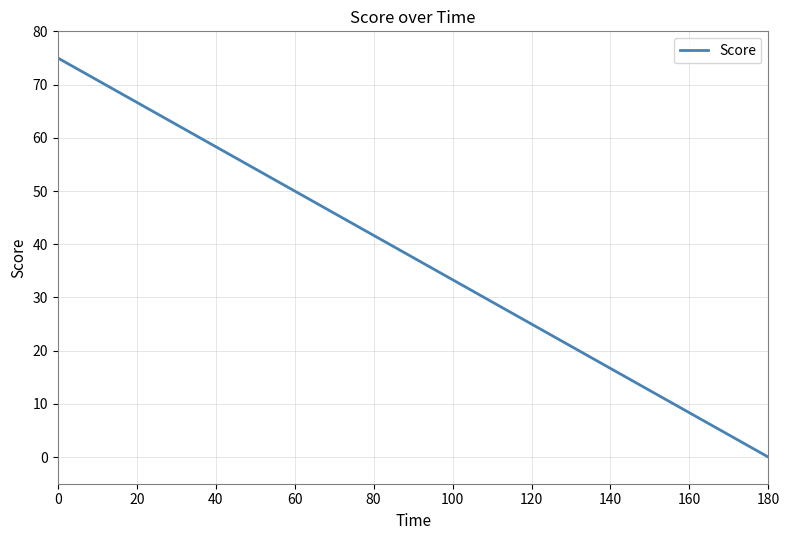

Is this an area chart (filled region under the line)?

No